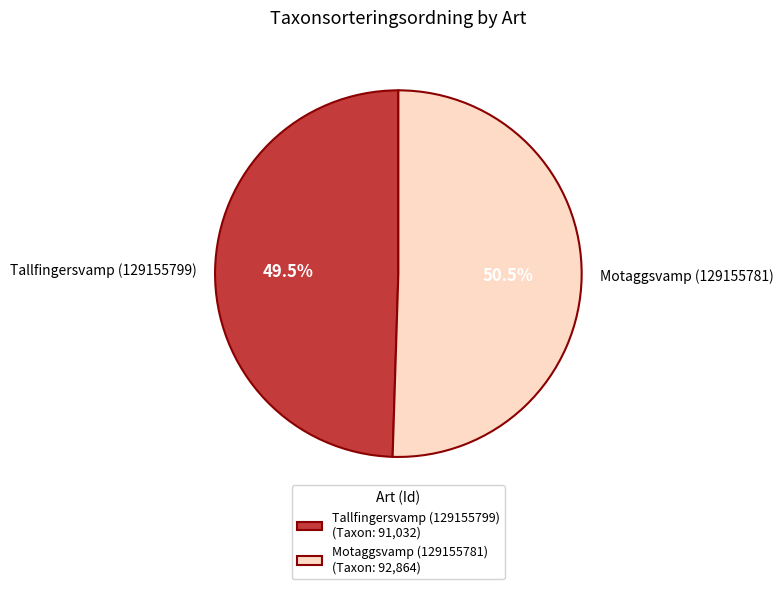

Does any single category account for the majority?

Yes